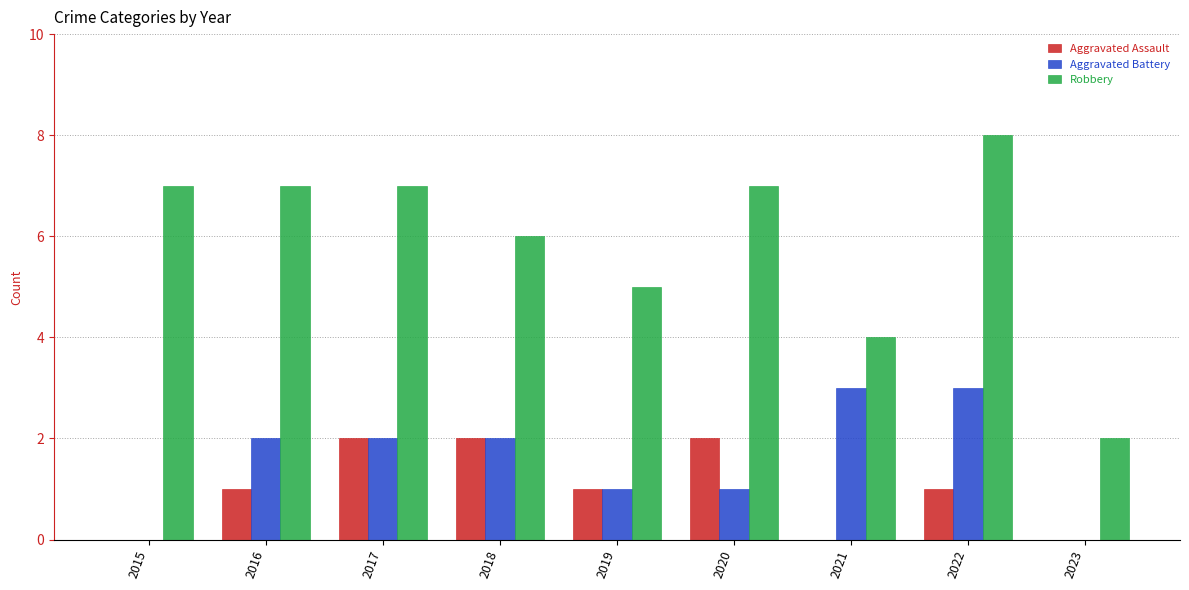

What is the greatest value displayed?

8